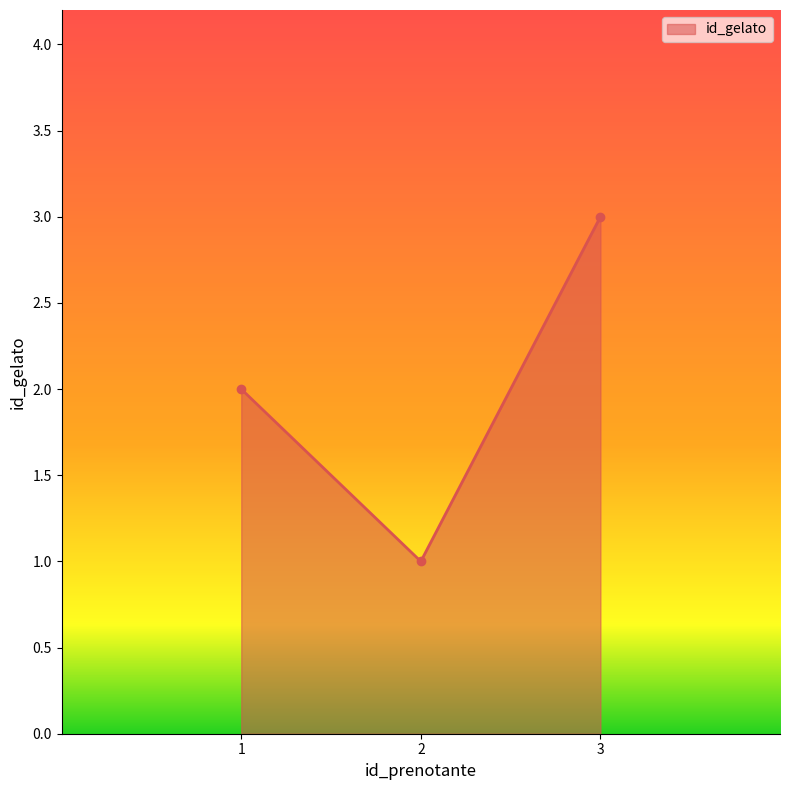

Reading left to right, list all the values displayed in this chart.

2	1	3